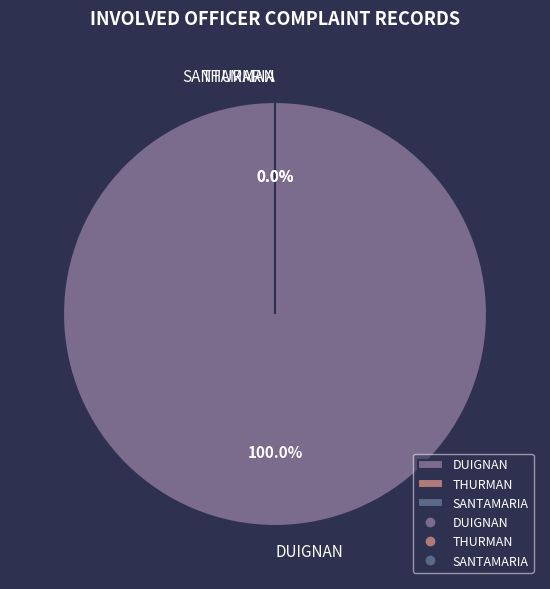

True or false: DUIGNAN accounts for 100% of the total.

True